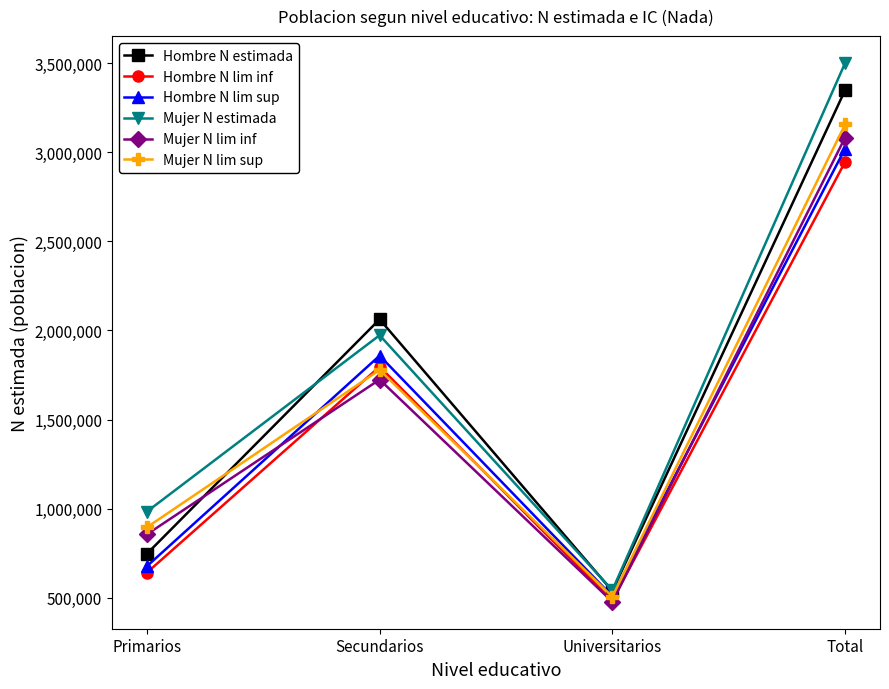

What is the difference between the Mujer N lim sup values at Secundarios and Universitarios?

1271939